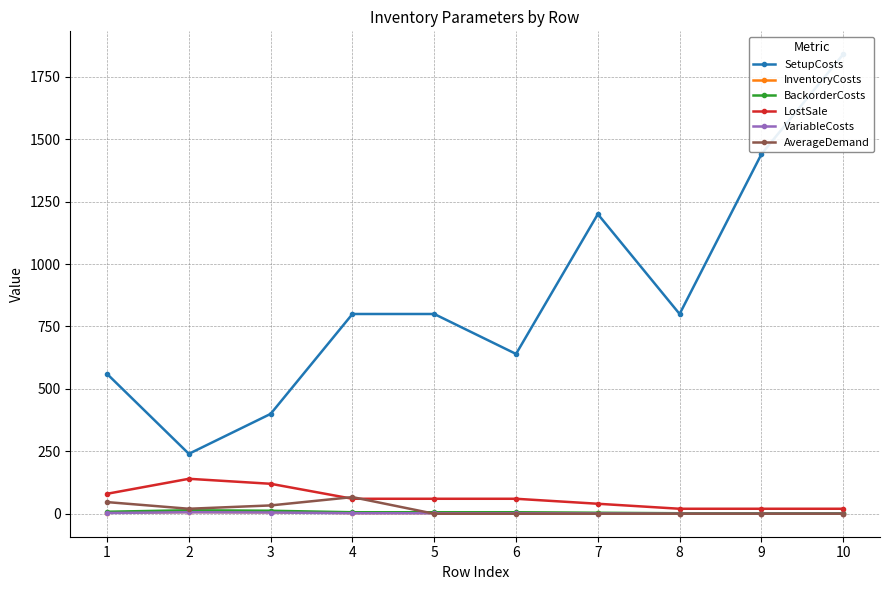

Which series has the widest spread of values?

SetupCosts